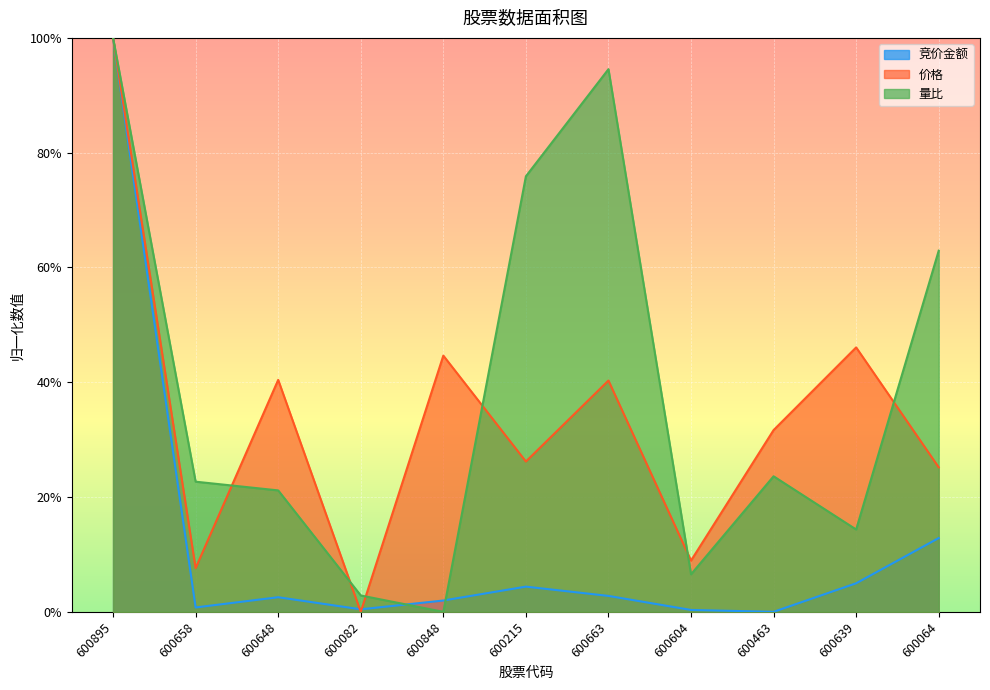

What is the total value across all series at 600064?

1.0